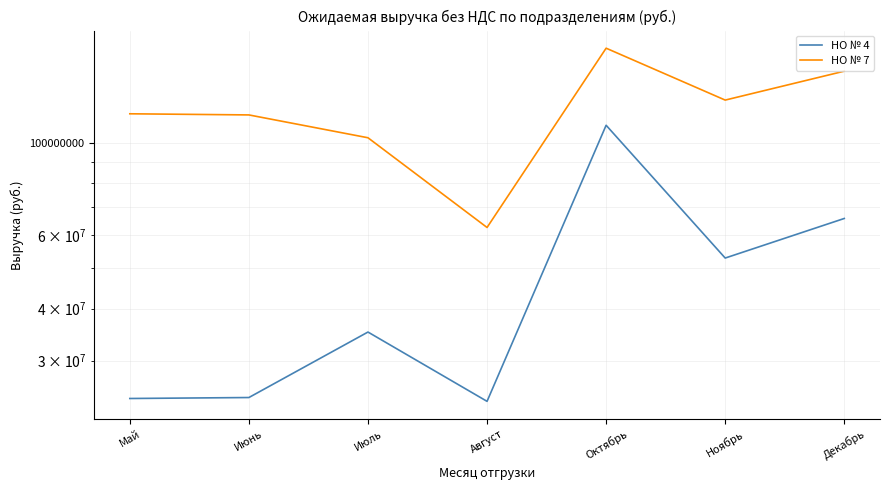

How many lines are shown in the chart?

2